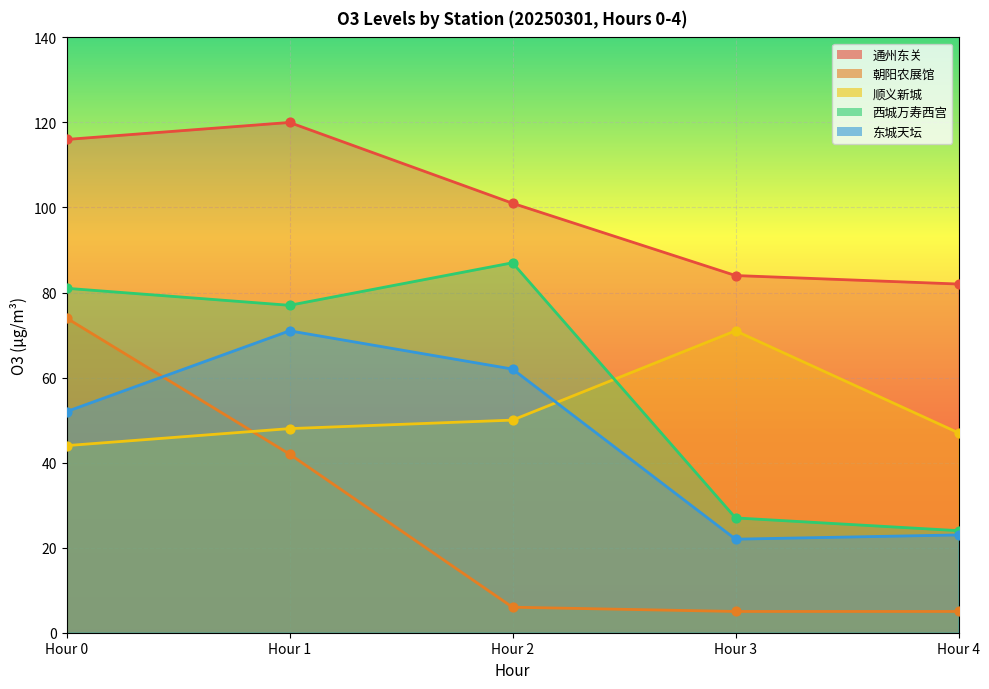

Which series contains the lowest Y value?

朝阳农展馆